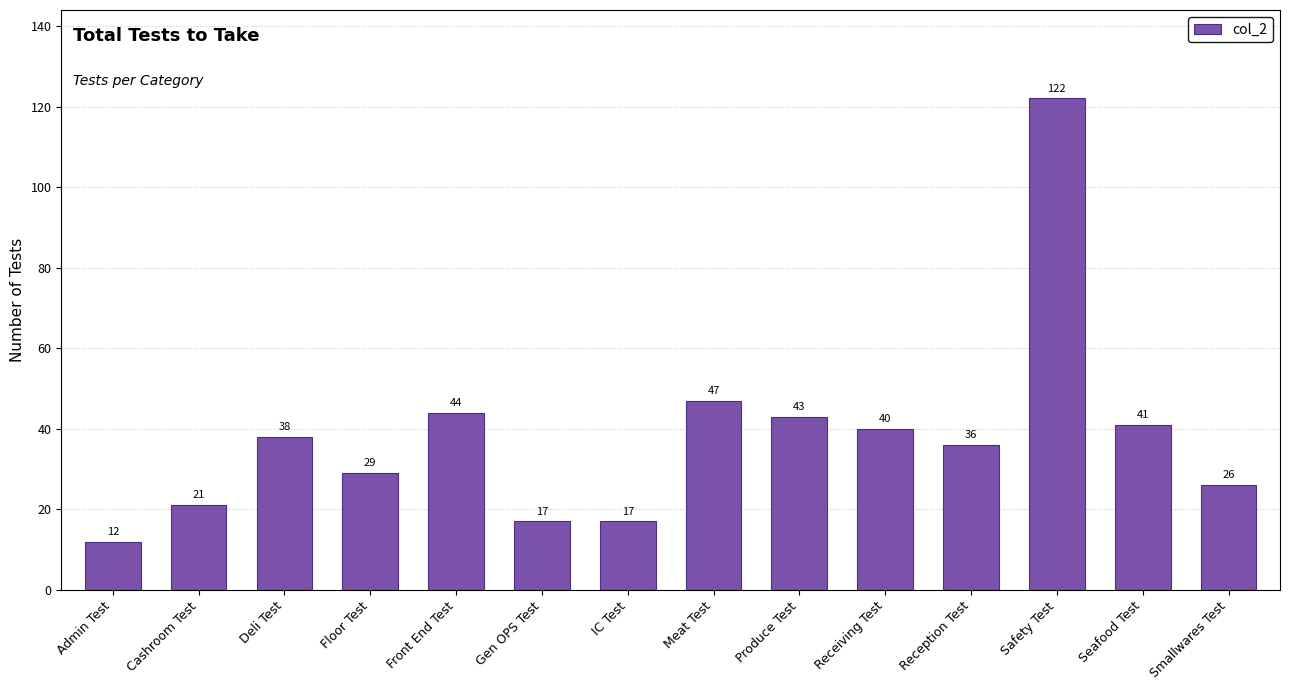

The chart shows a value of 10 at Deli Test. True or false?

False